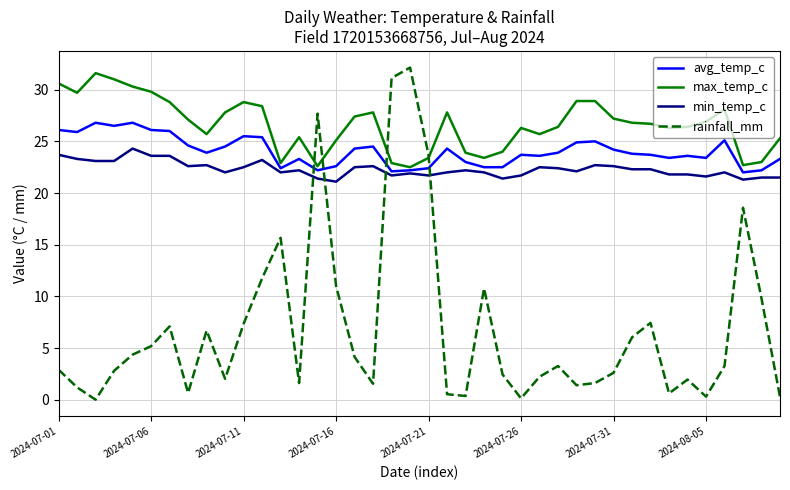

True or false: rainfall_mm and min_temp_c cross at least once.

True